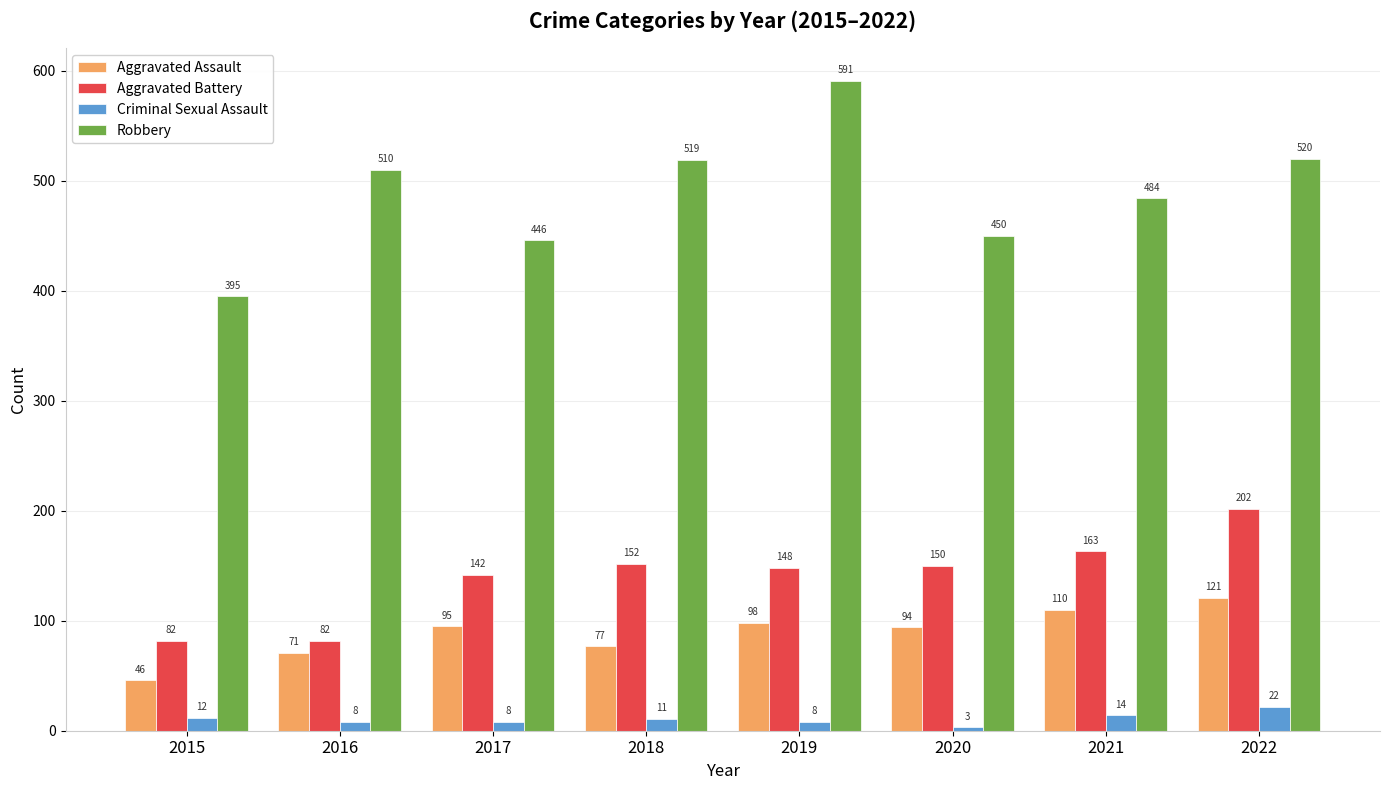

Between 2015 and 2018, which series saw the biggest shift?

Robbery